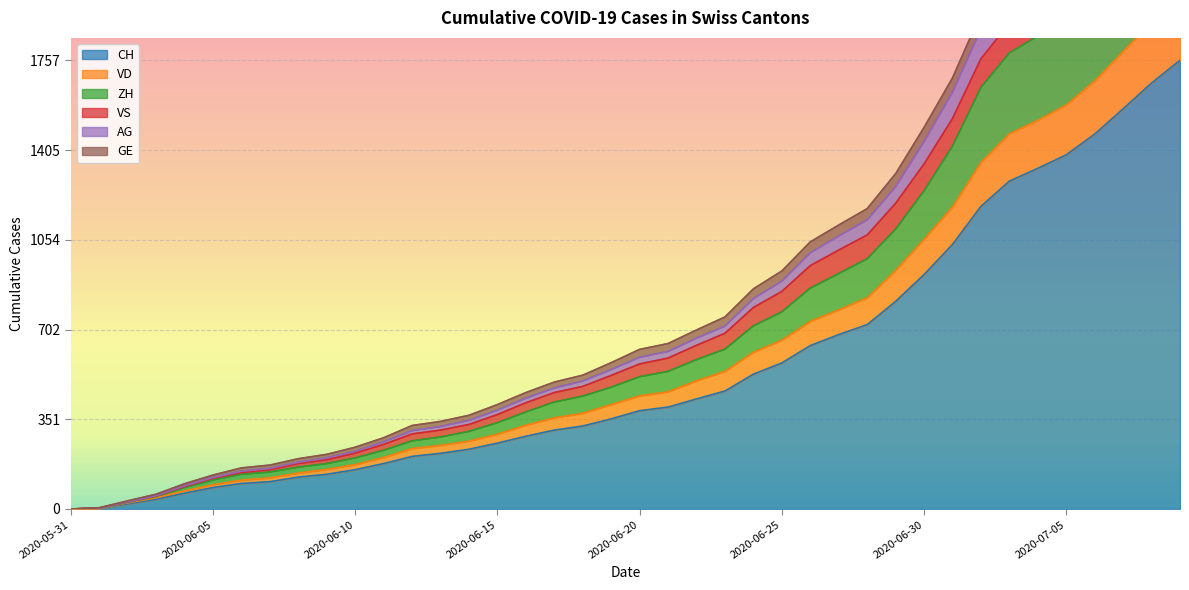

Does the chart display data point markers on the line(s)?

No